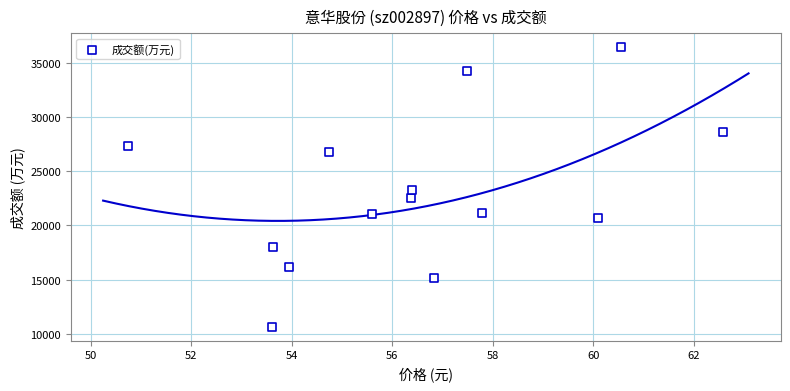

What is the range of Y values (max minus min)?

25810